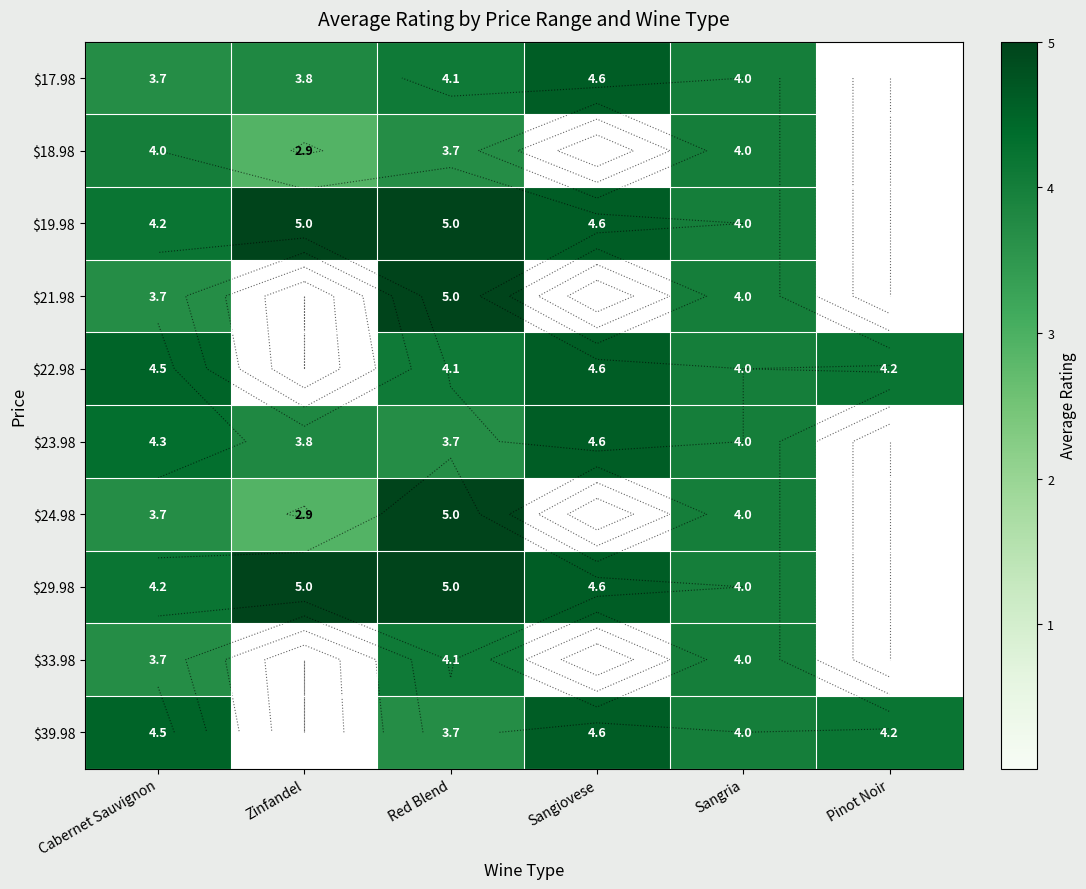

The value of $18.98 at Pinot Noir is 0.0. True or false?

True